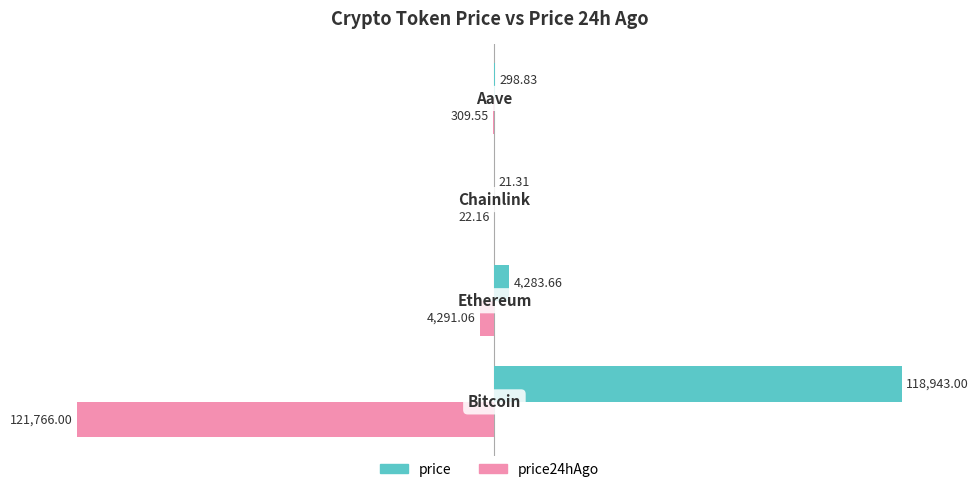

What is the sum of all price24hAgo values?

-126388.8